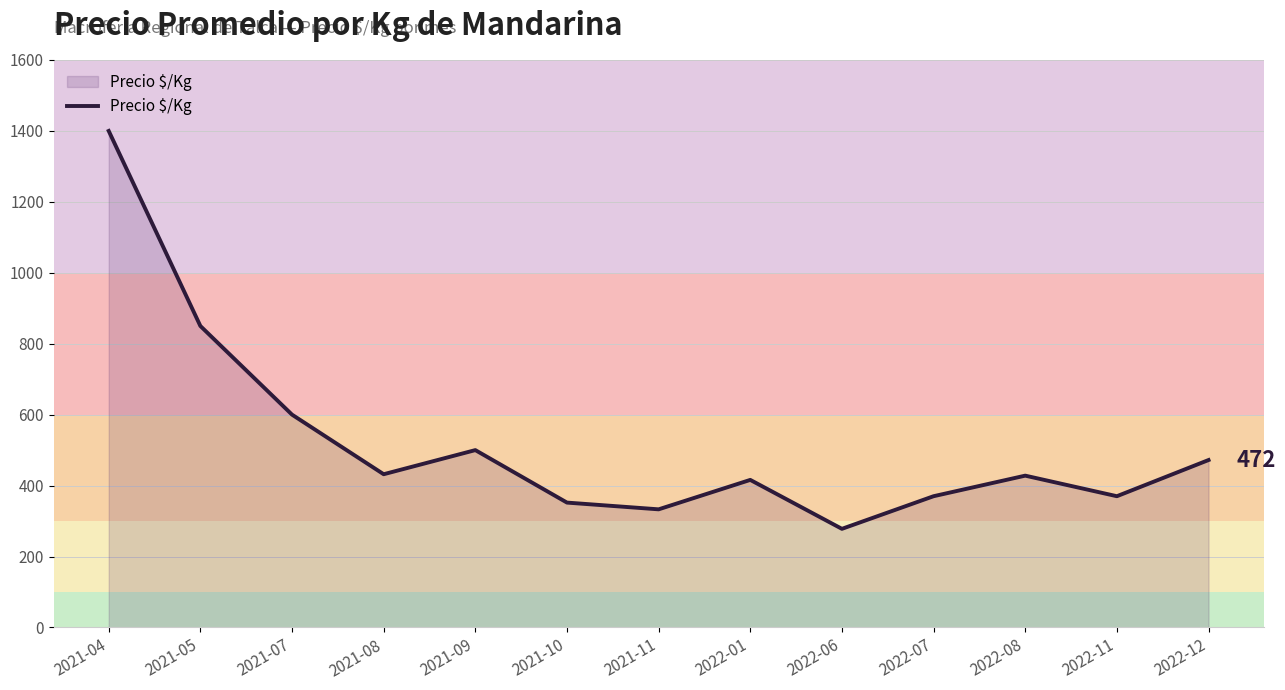

What is the sum of the values at 2021-10 and 2022-12?

824